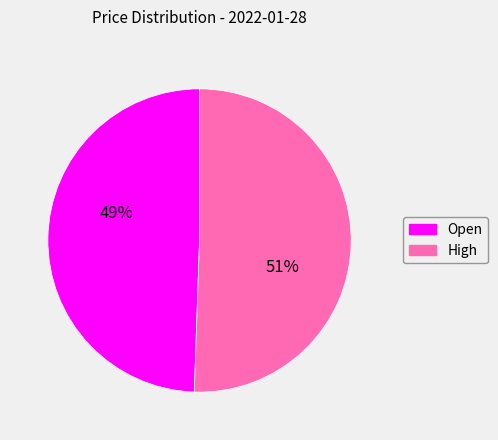

Is the sum of Open and High greater than half?

Yes